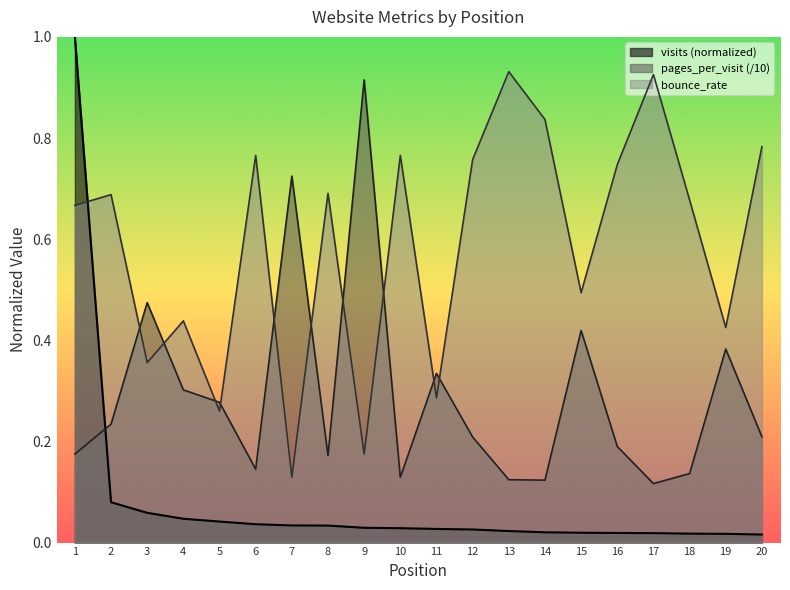

Which series has the widest spread of values?

visits (normalized)